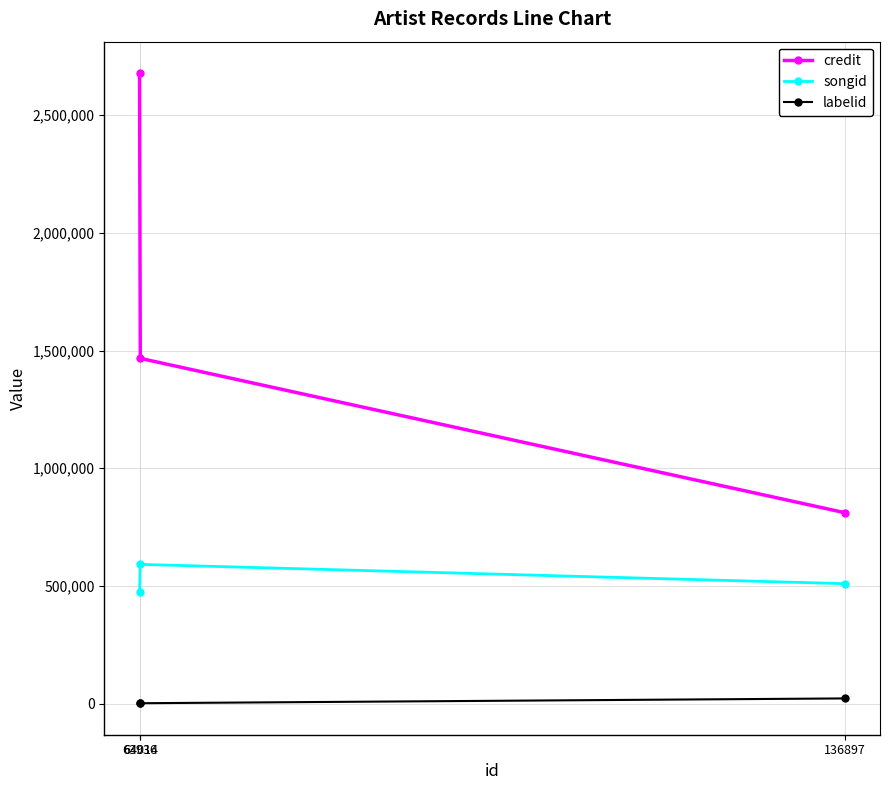

What is the sum of the labelid values at 64014 and 136897?

23806